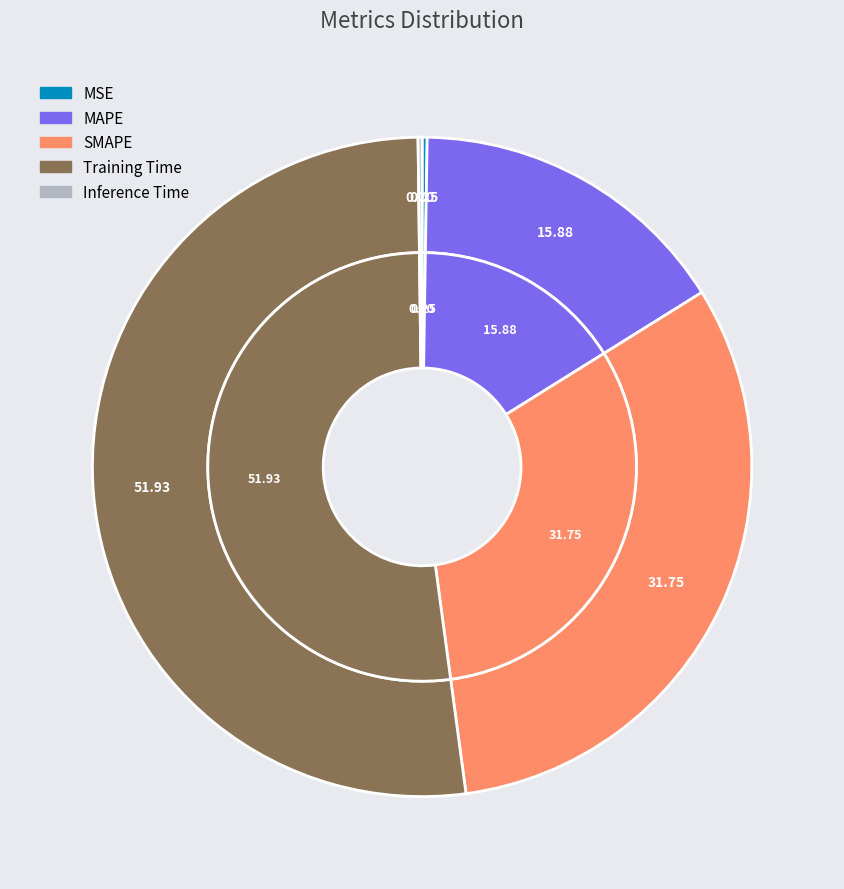

How many segments does this pie chart have?

5